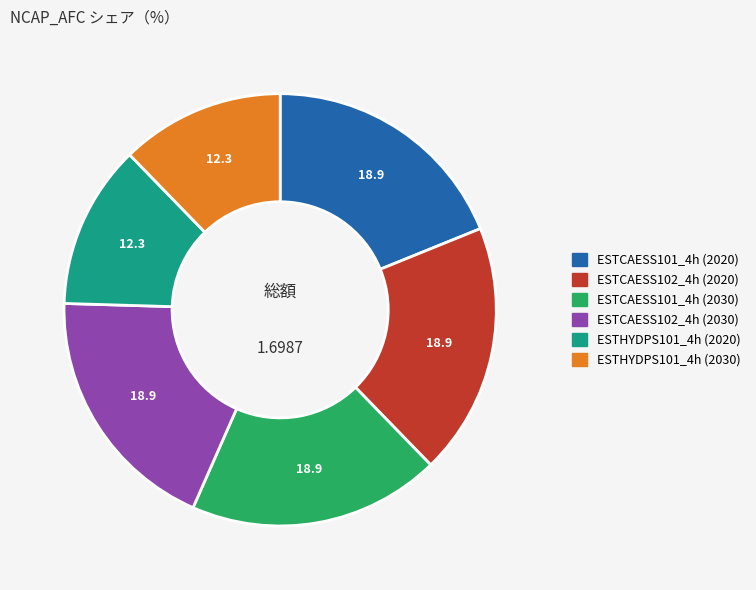

How many slices are in this pie chart?

6